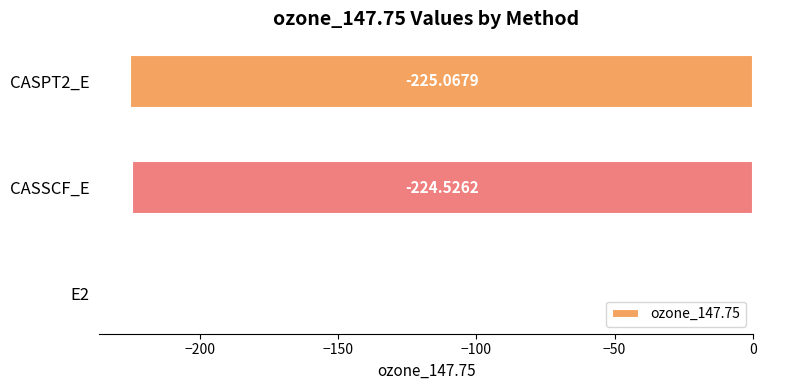

What is the change in value from E2 to CASSCF_E?

-224.0